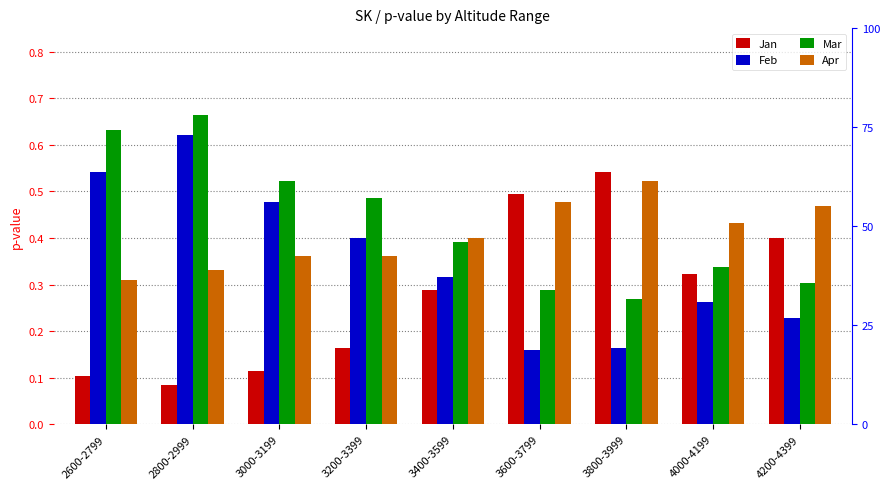

What is the label of the 9th bar from the right?

2600-2799